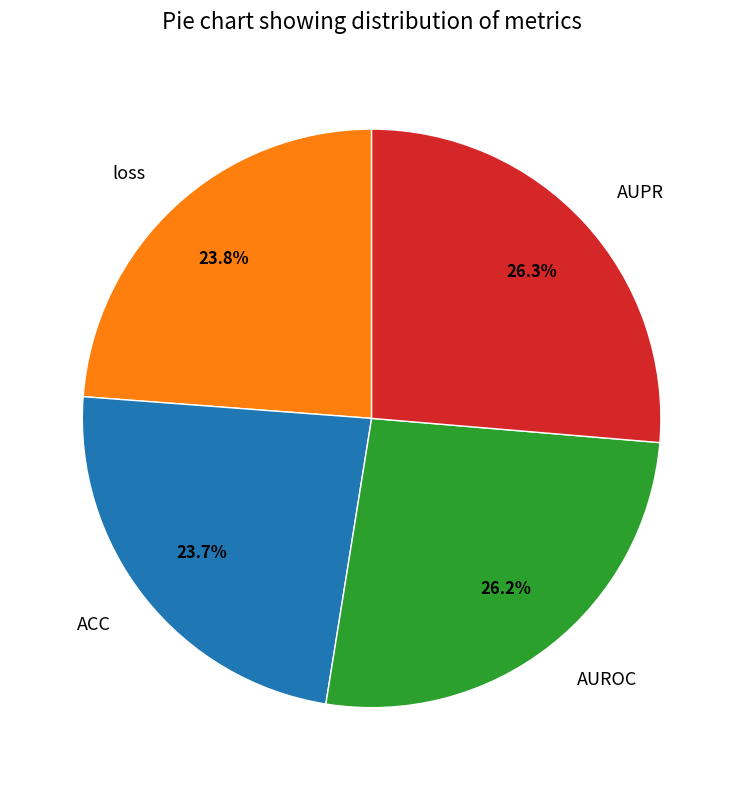

What portion of the pie excludes ACC?

76.3%